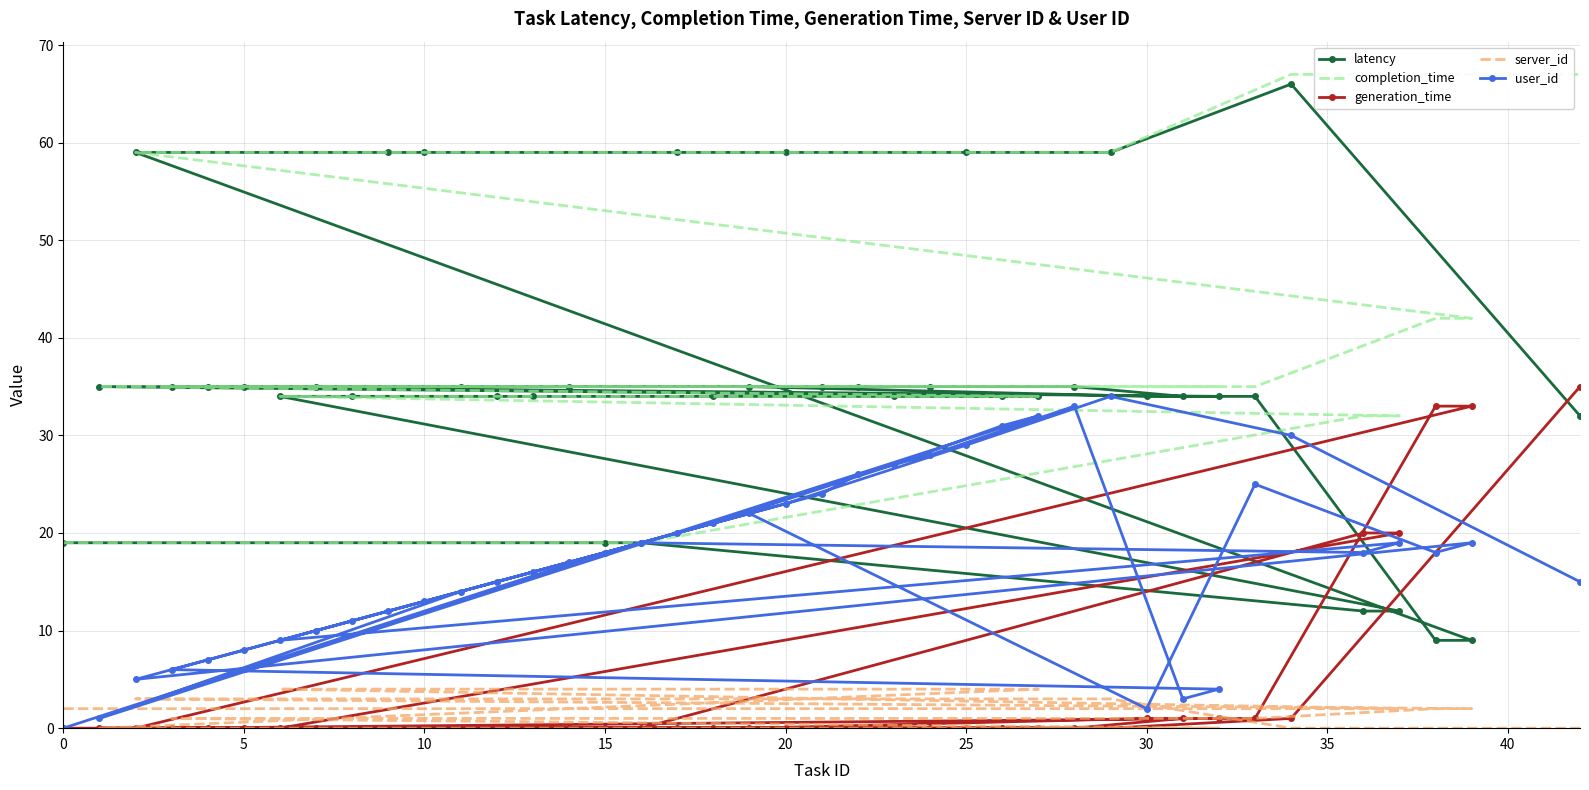

Does the chart have visible grid lines?

Yes